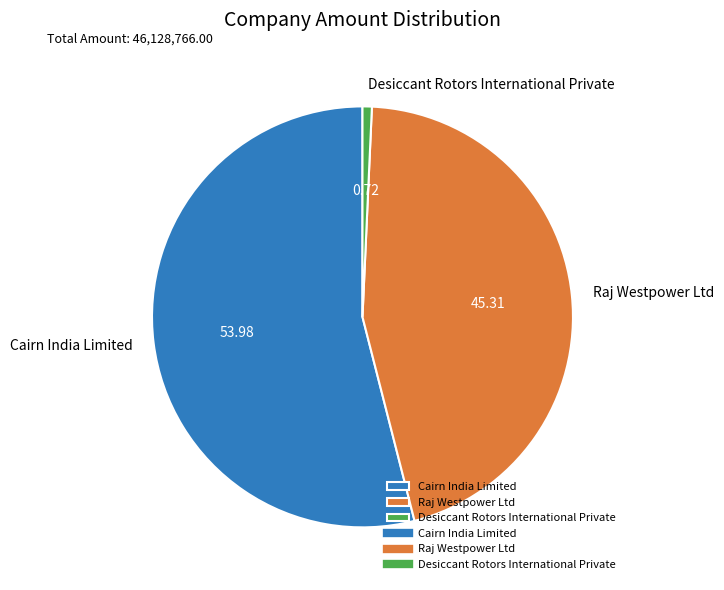

Rank the categories by value from highest to lowest.

Cairn India Limited, Raj Westpower Ltd, Desiccant Rotors International Private